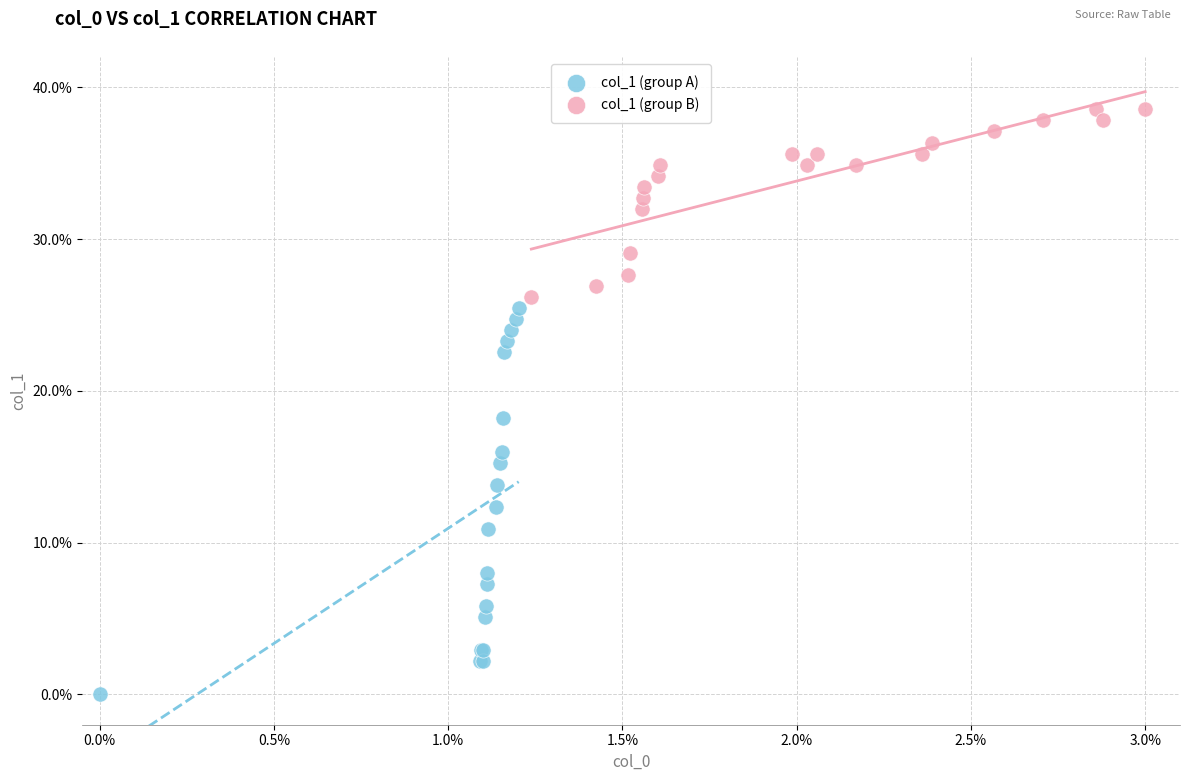

Which series reaches the maximum Y coordinate?

col_1 (group B)